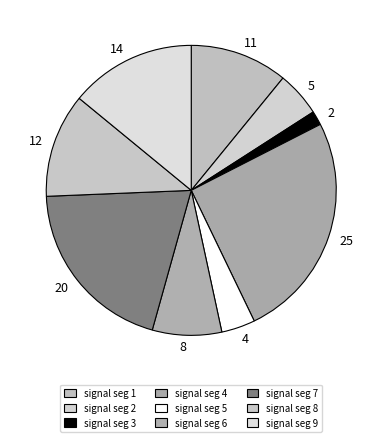

Rank the categories by value from lowest to highest.

signal segment 3, signal segment 5, signal segment 2, signal segment 6, signal segment 1, signal segment 8, signal segment 9, signal segment 7, signal segment 4